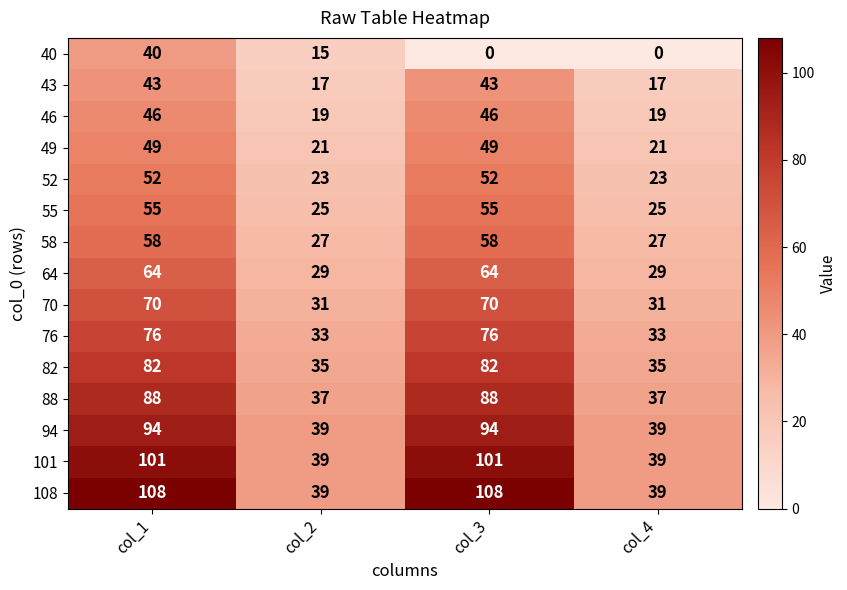

What is the minimum value for 58?

27